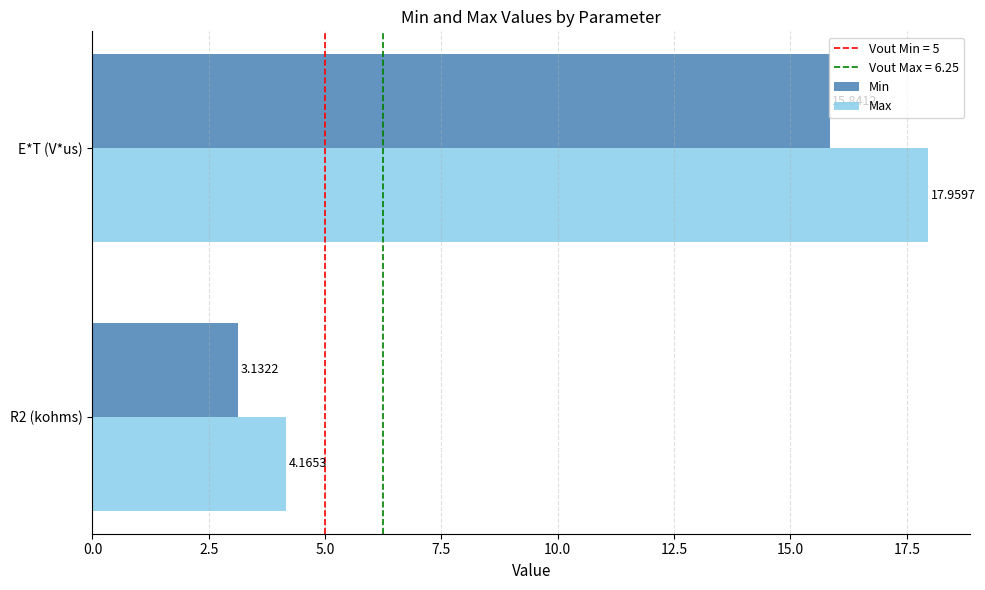

Which category has the highest value across all series?

E*T (V*us)